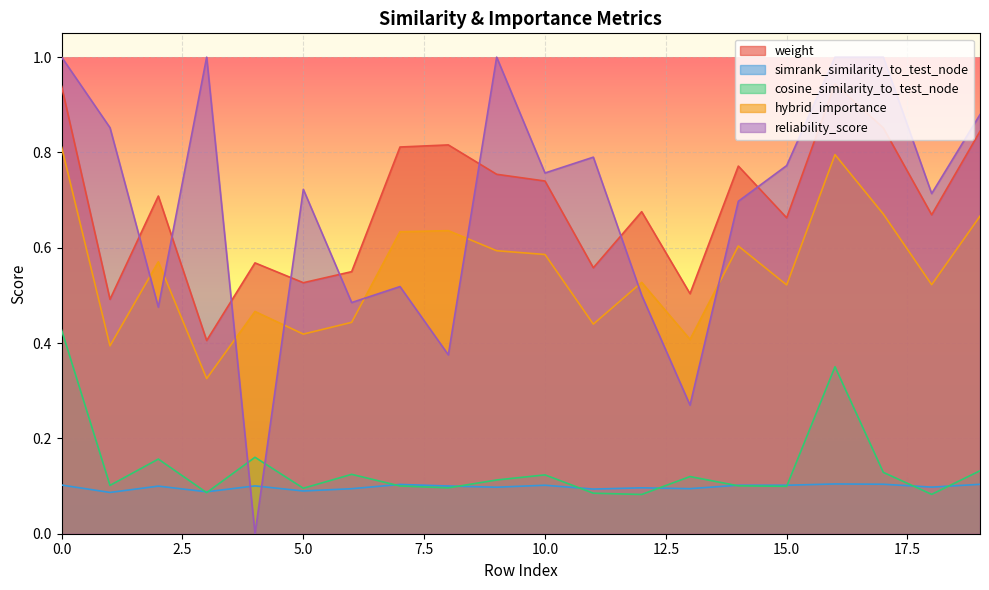

How many intersections are there between simrank_similarity_to_test_node and cosine_similarity_to_test_node?

10